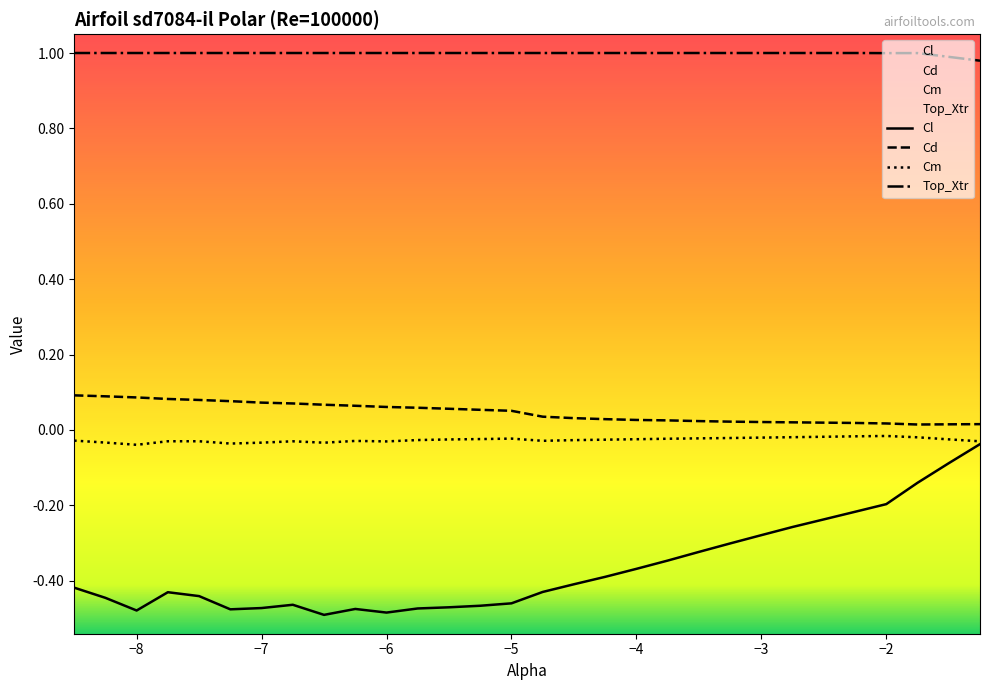

Count the Cd values in the range 0 to 1.

30